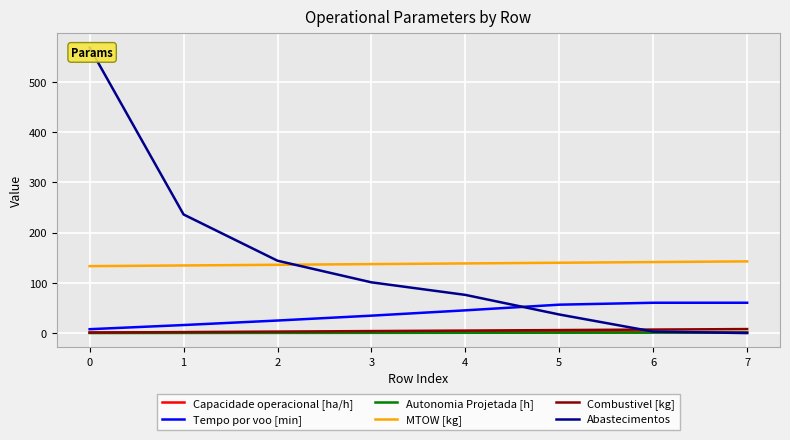

Between 5 and 6, which series saw the biggest shift?

Abastecimentos